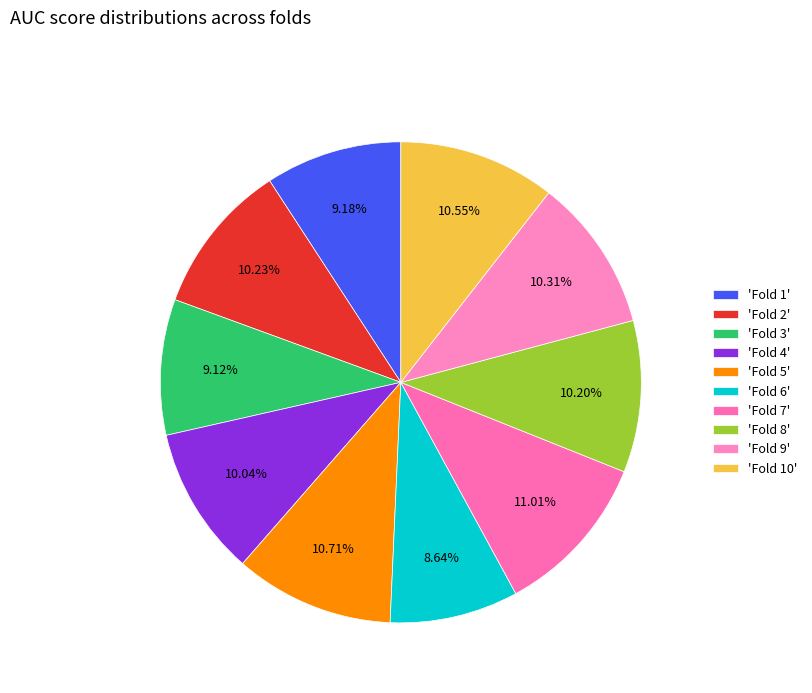

To the nearest percent, what is the average slice percentage?

10%